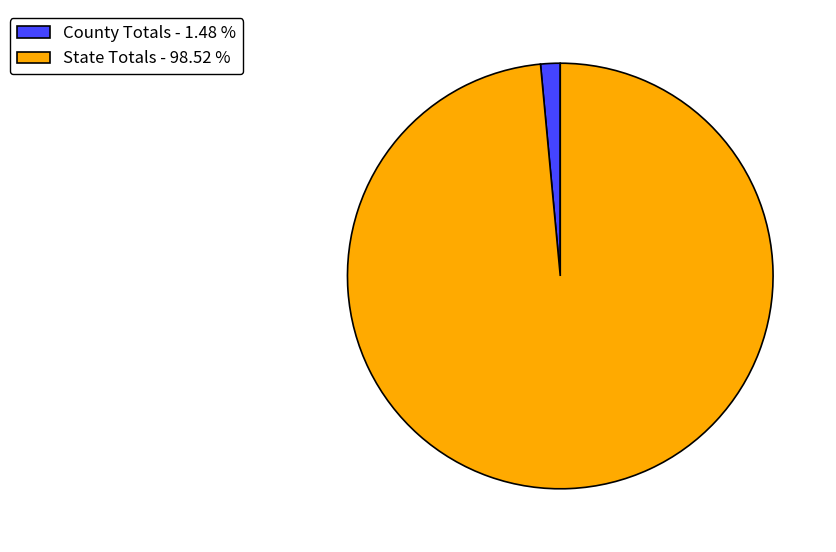

Does any single category account for the majority?

Yes